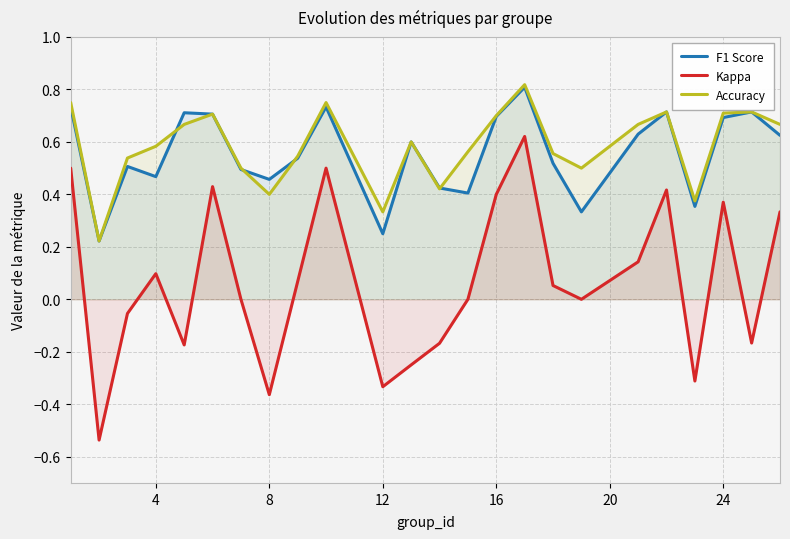

True or false: F1 Score and Kappa intersect in this chart.

False